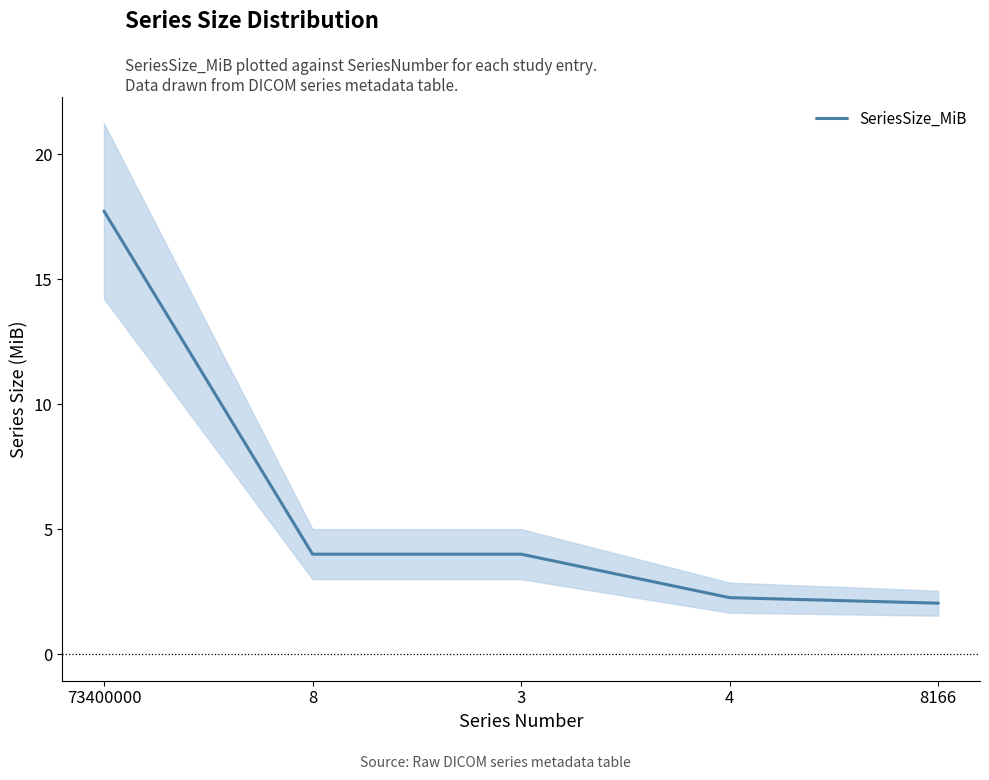

The chart shows a value of 29.7 at 73400000. True or false?

False